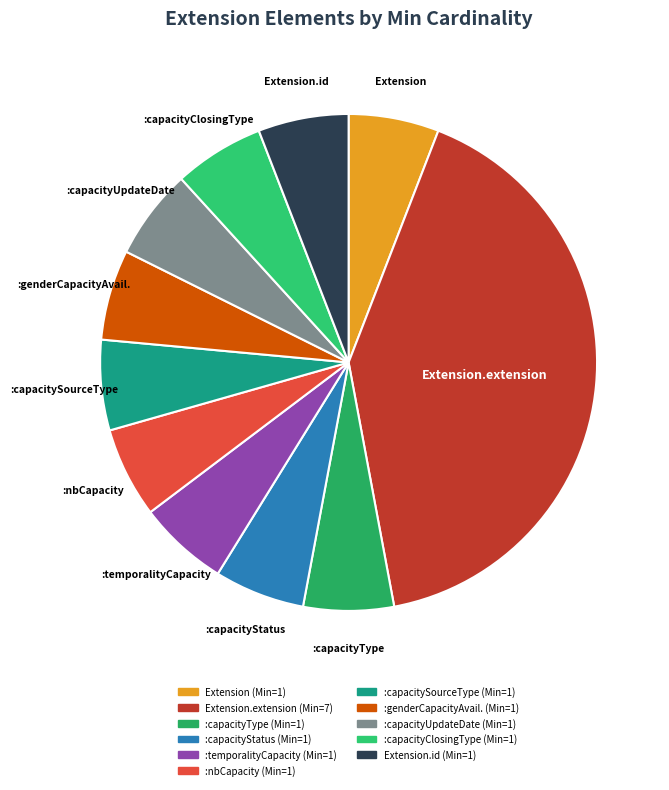

To the nearest percent, what is the difference between the largest and smallest slice percentages?

35%